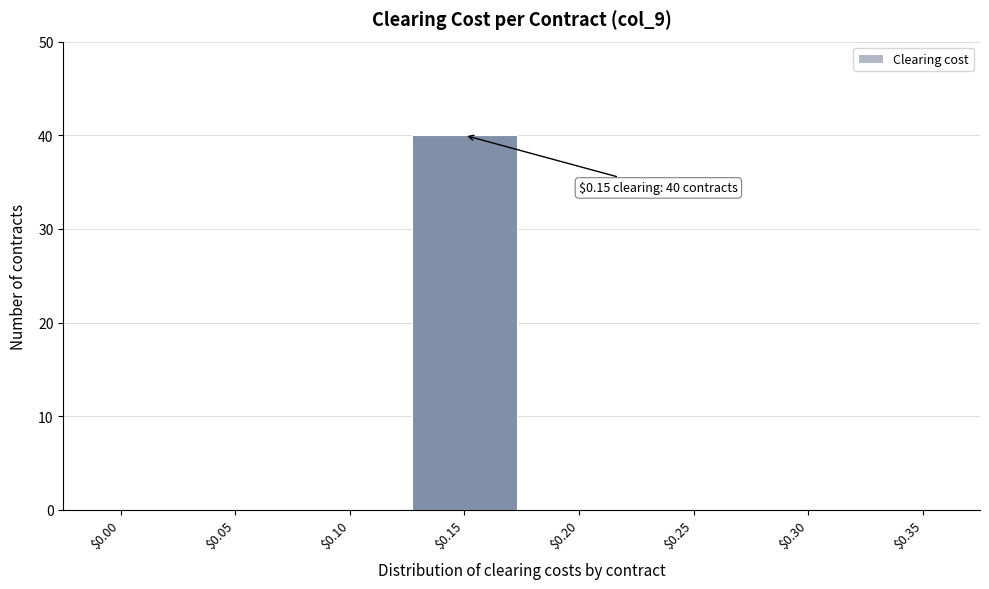

Which range on the x-axis has the tallest bar?

0.125 to 0.175